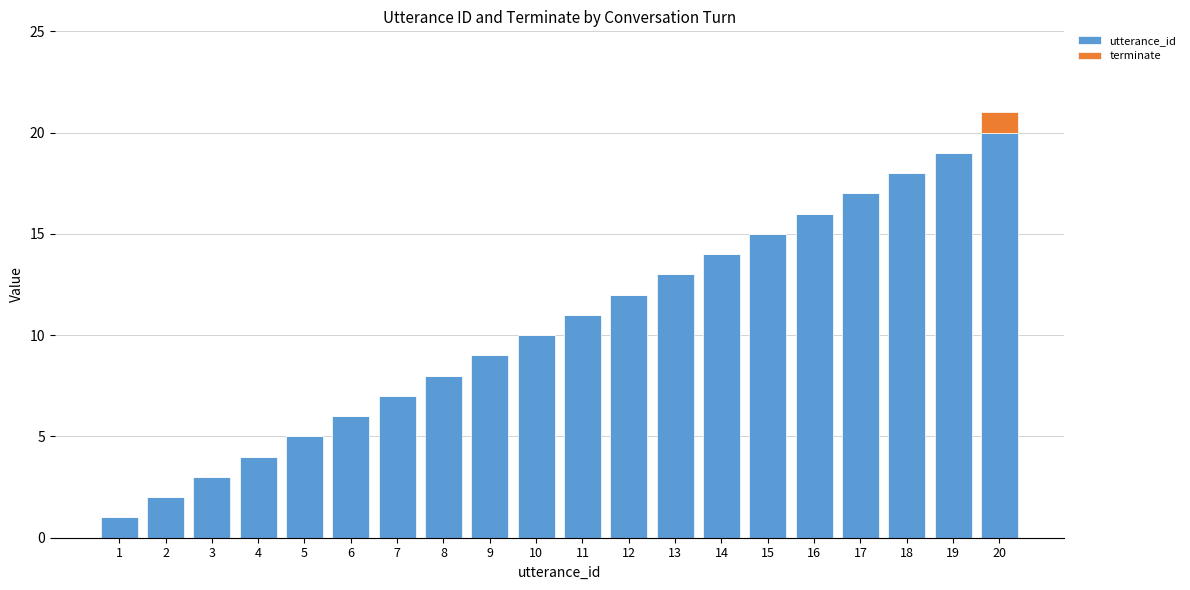

What is the total value across all series at 1?

1